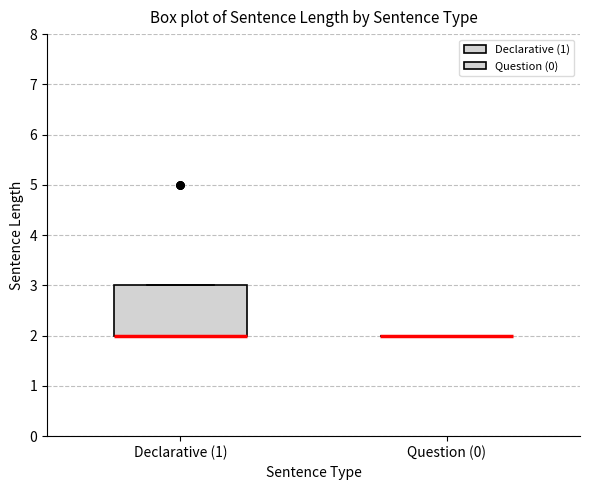

Which box is the tallest, from its lower edge to its upper edge?

Declarative (1)